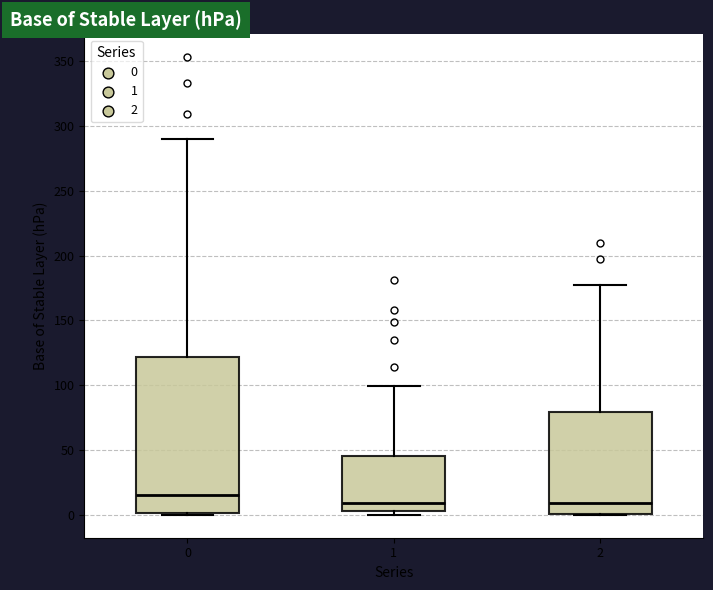

Which box is the tallest, from its lower edge to its upper edge?

0